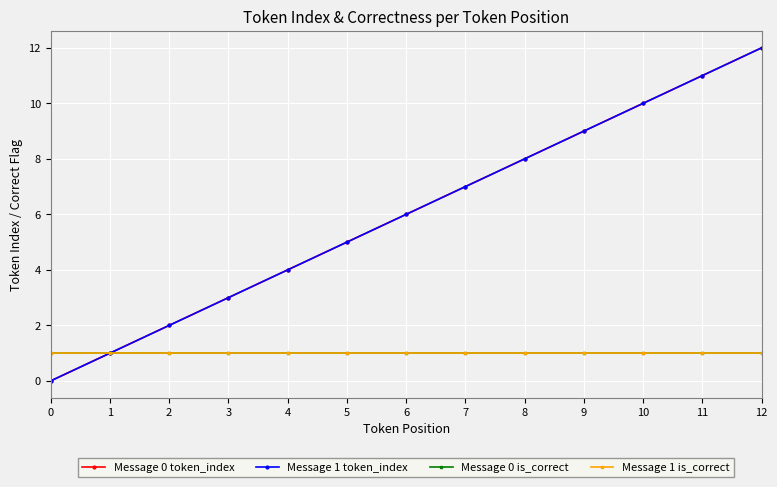

What are all the series names shown in the legend?

Message 0 token_index, Message 1 token_index, Message 0 is_correct, Message 1 is_correct